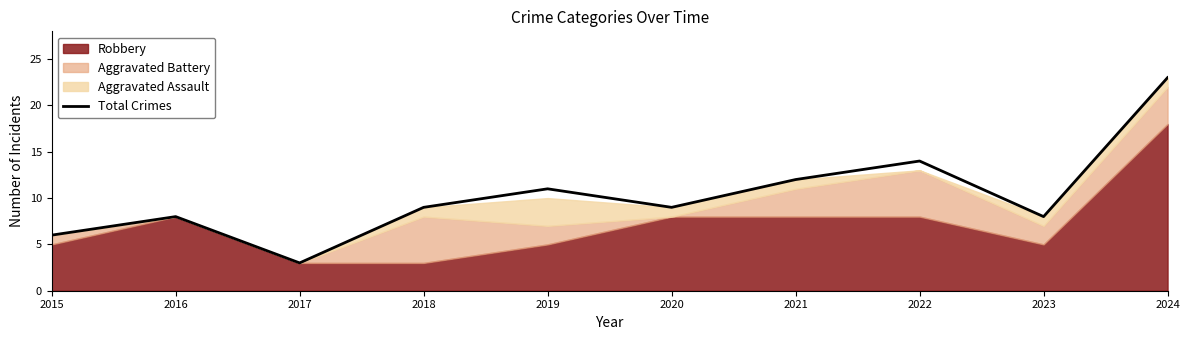

What is the difference between the second highest and minimum values?

11